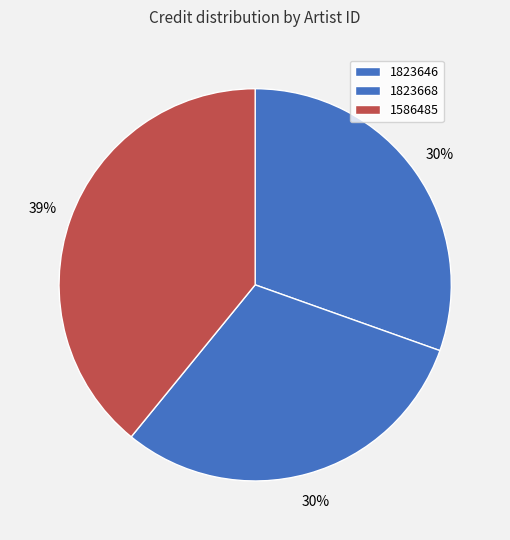

How many slices are in this pie chart?

3